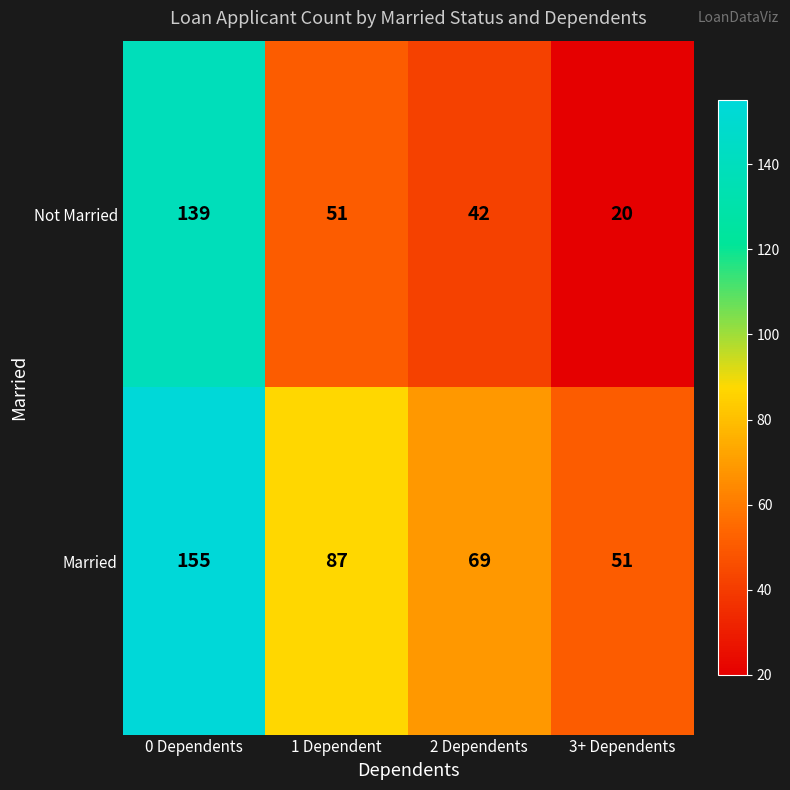

At which label does Married first exceed 87?

0 Dependents